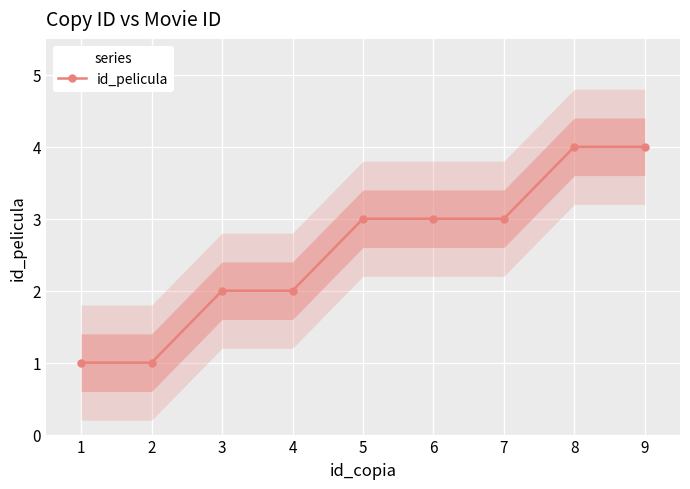

The chart shows a value of 2 at 2. True or false?

False